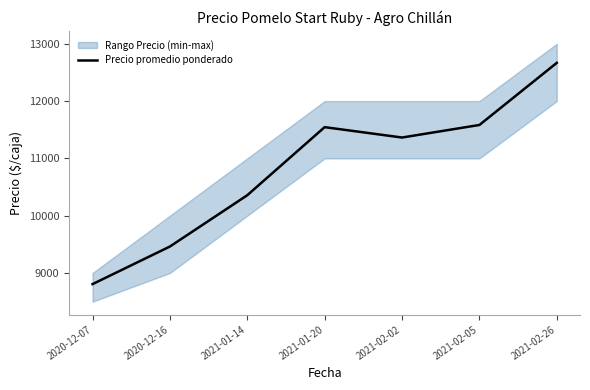

List the labels in order of value, smallest first.

2020-12-07, 2020-12-16, 2021-01-14, 2021-02-02, 2021-01-20, 2021-02-05, 2021-02-26